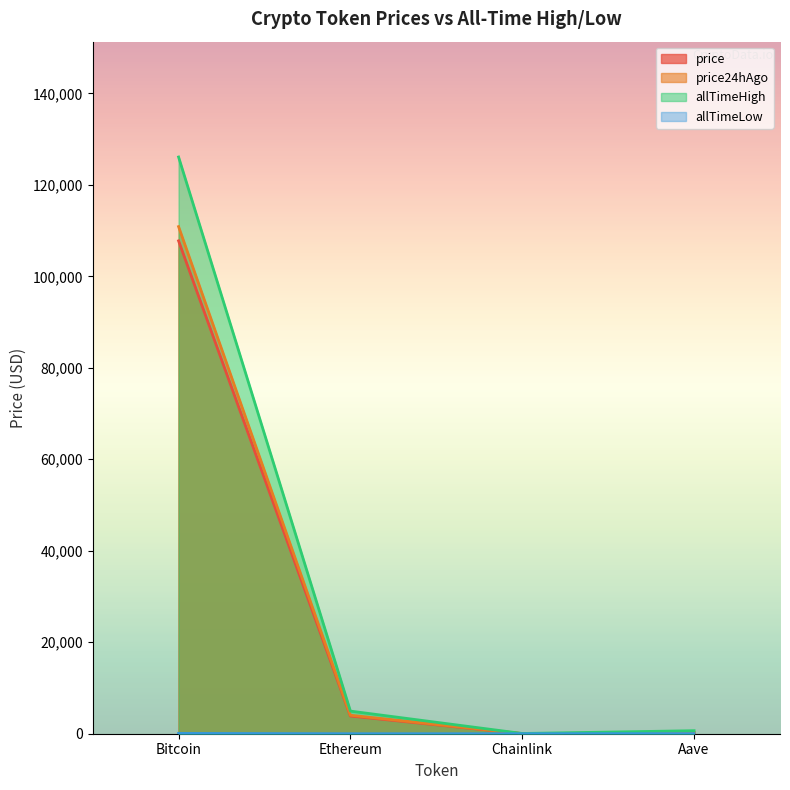

How many lines are shown in the chart?

4